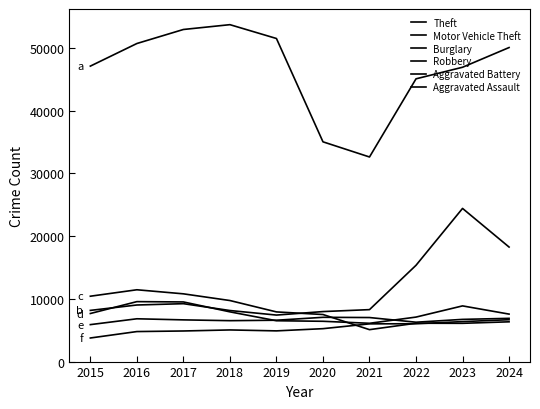

How many distinct data groups are displayed?

6